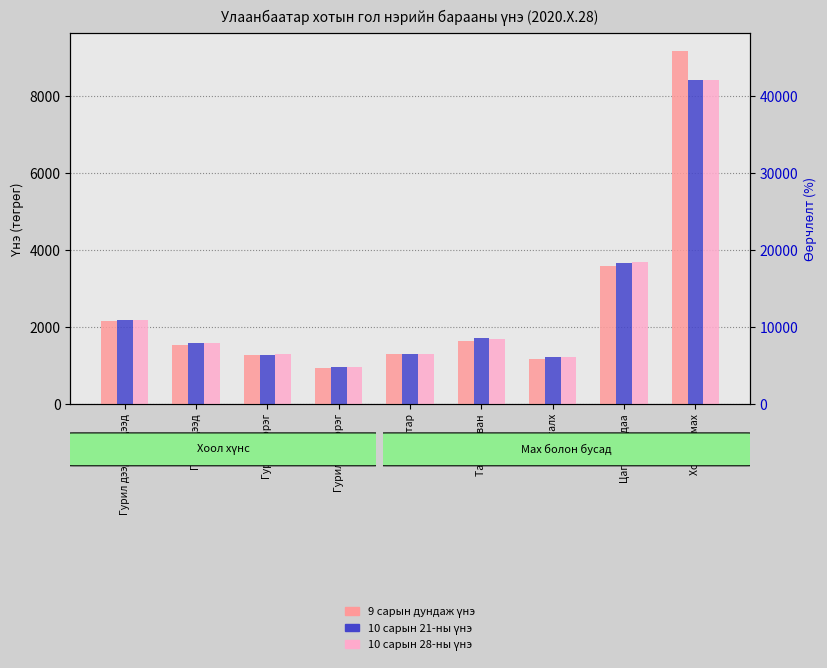

Which series has the largest total across all categories?

9 сарын дундаж үнэ